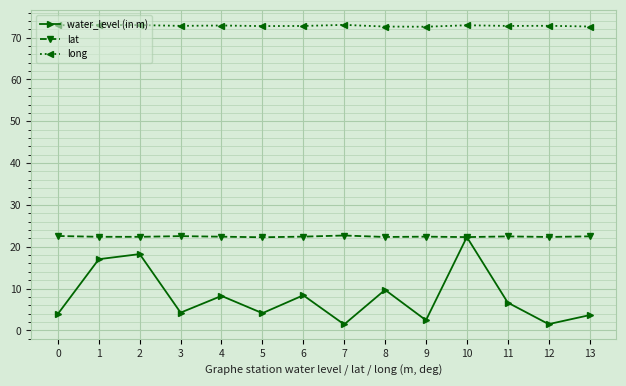

What is the difference between the maximum and minimum values in the water_level (in m) series?

20.9